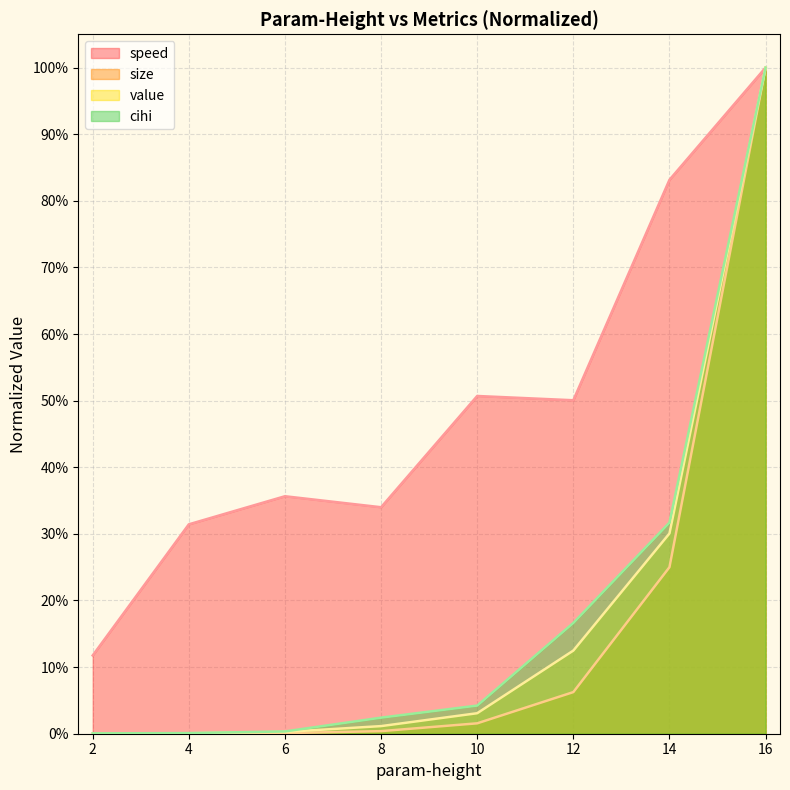

Which series has the largest total across all categories?

speed